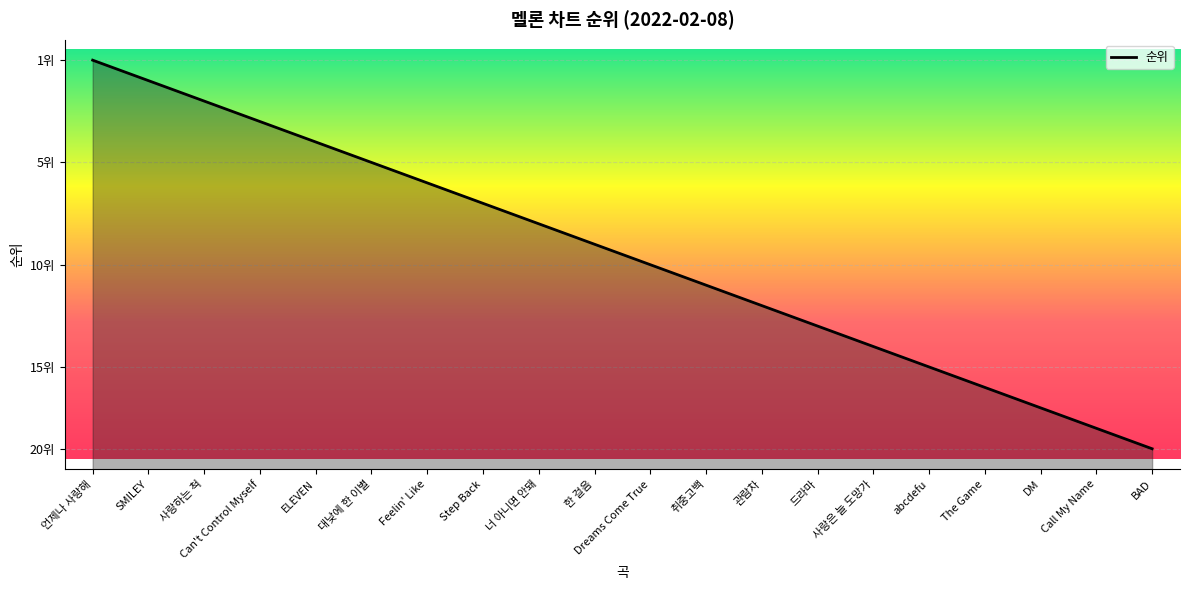

Is it true that the value at Step Back is 13?

True